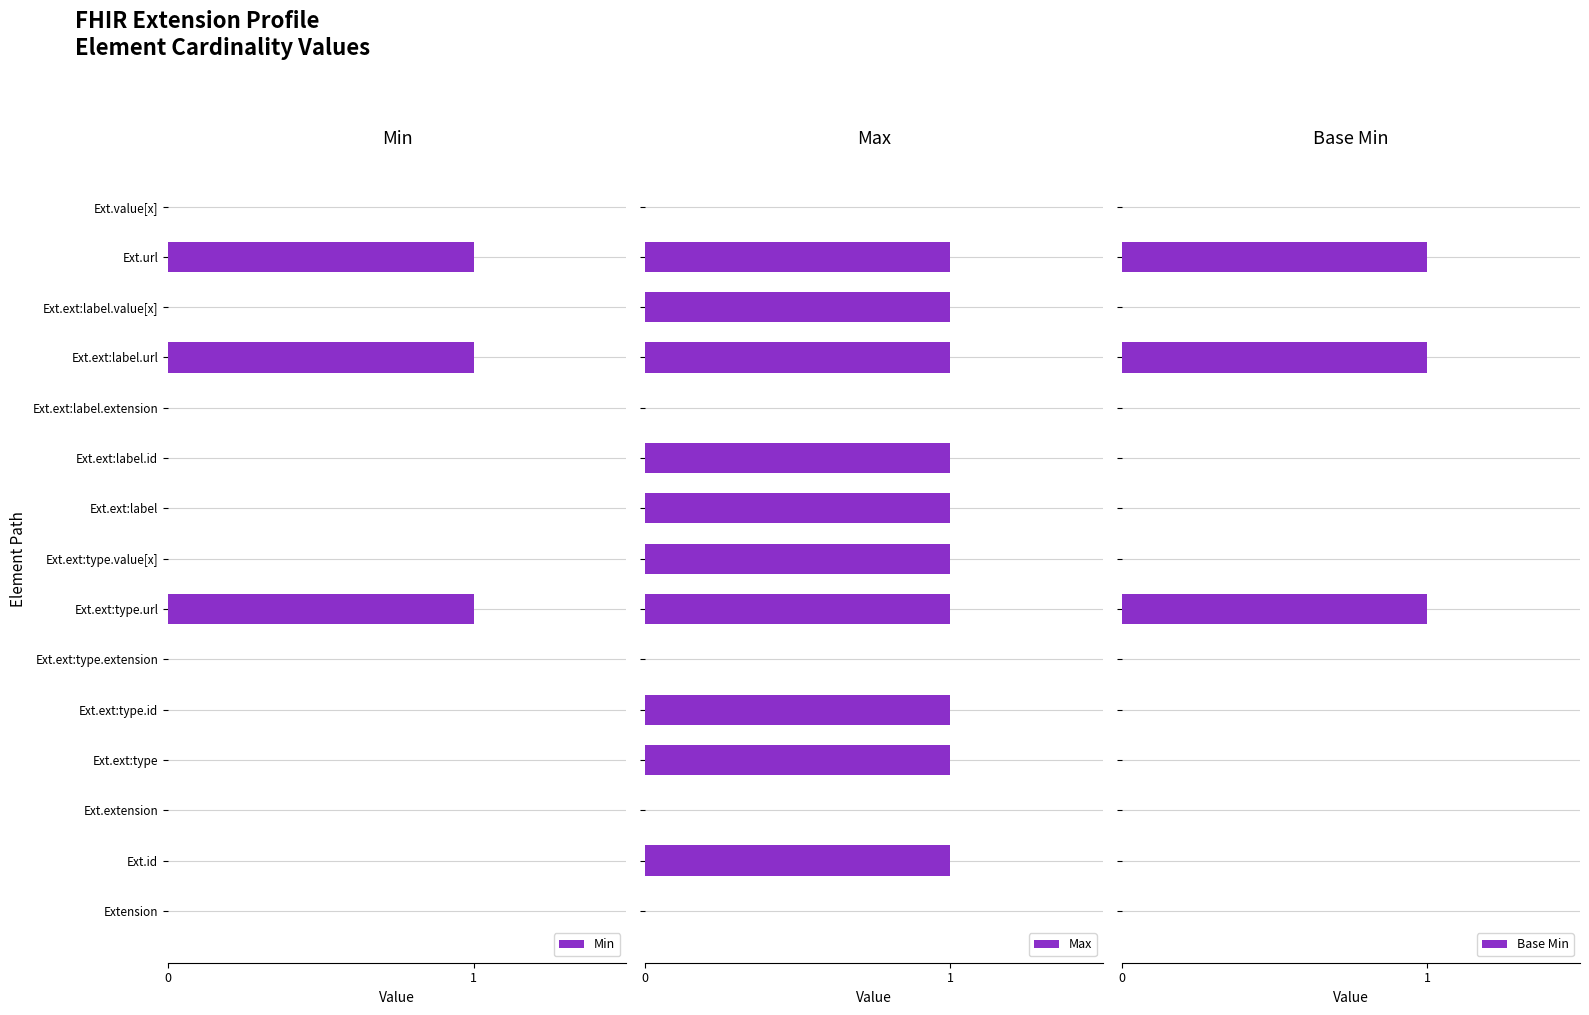

What is the sum of all Min values?

3